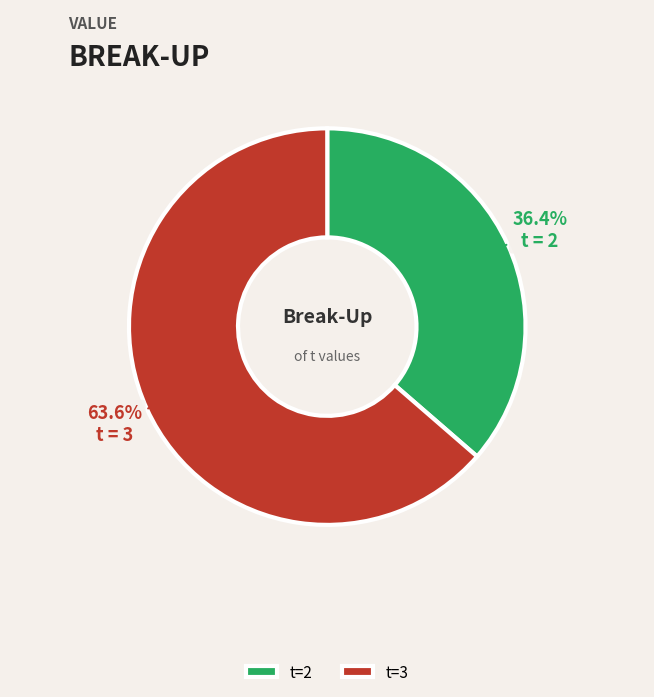

How many segments does this pie chart have?

2